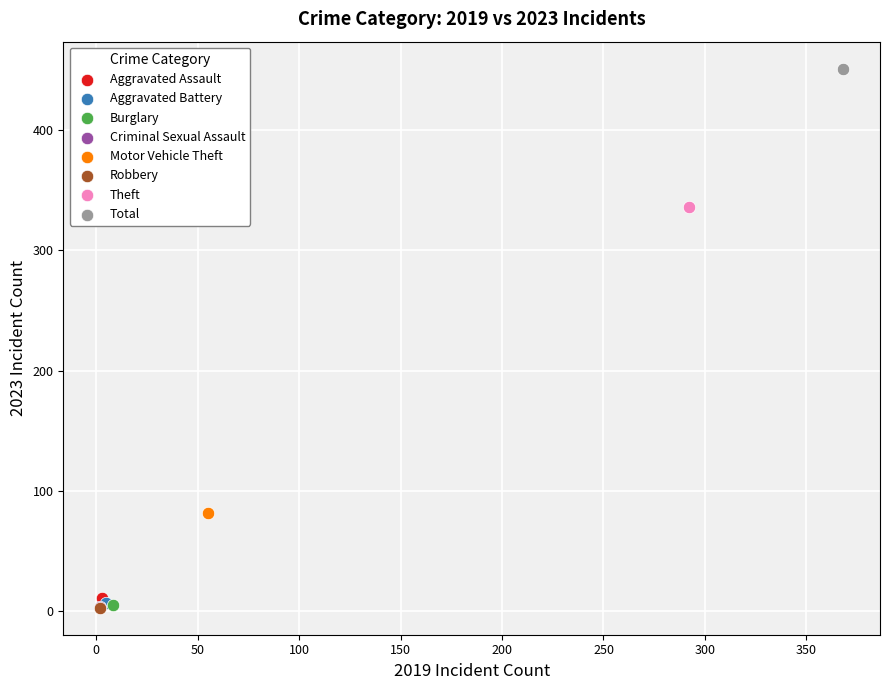

What are all the series names shown in the legend?

Aggravated Assault, Aggravated Battery, Burglary, Criminal Sexual Assault, Motor Vehicle Theft, Robbery, Theft, Total